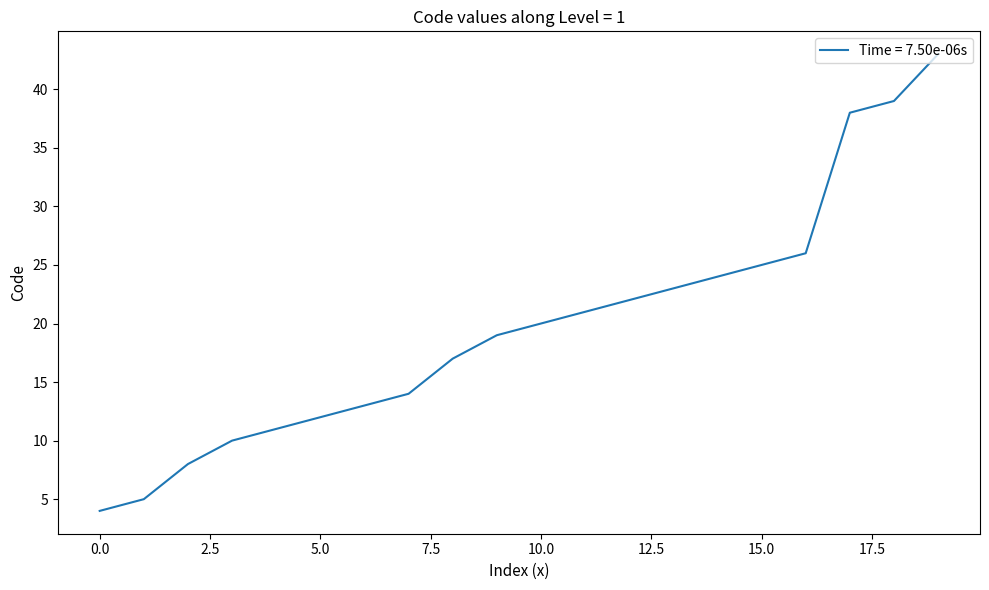

Does the chart have visible grid lines?

No